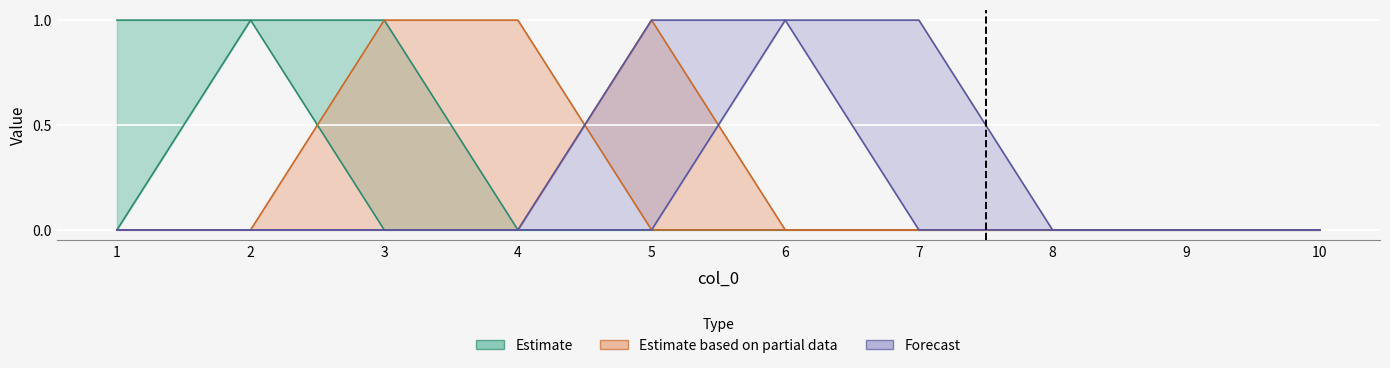

At how many categories does at least one series exceed 0?

7